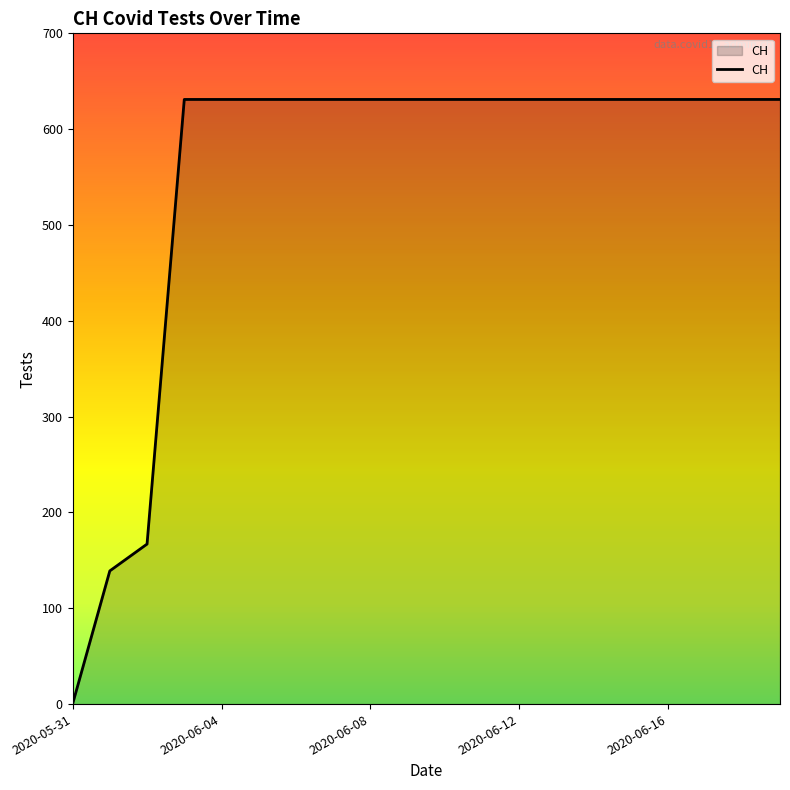

How many lines are shown in the chart?

1